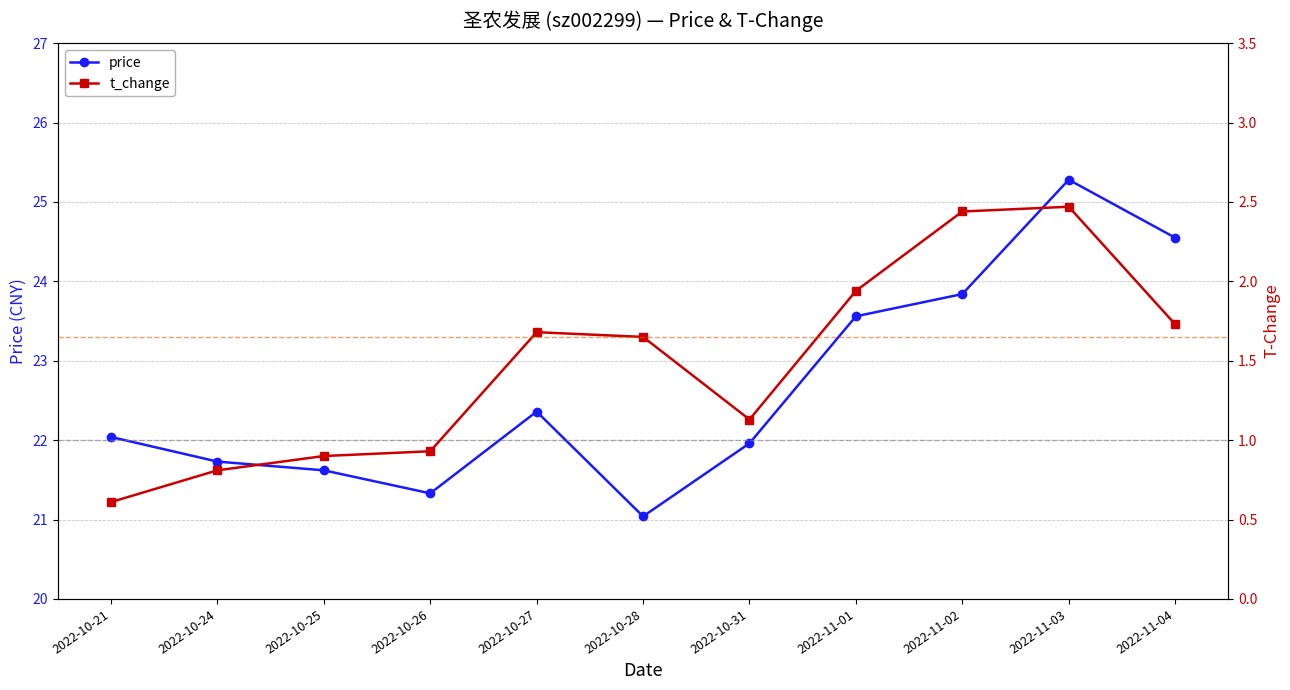

What is the difference between the maximum and minimum values in the price series?

4.2